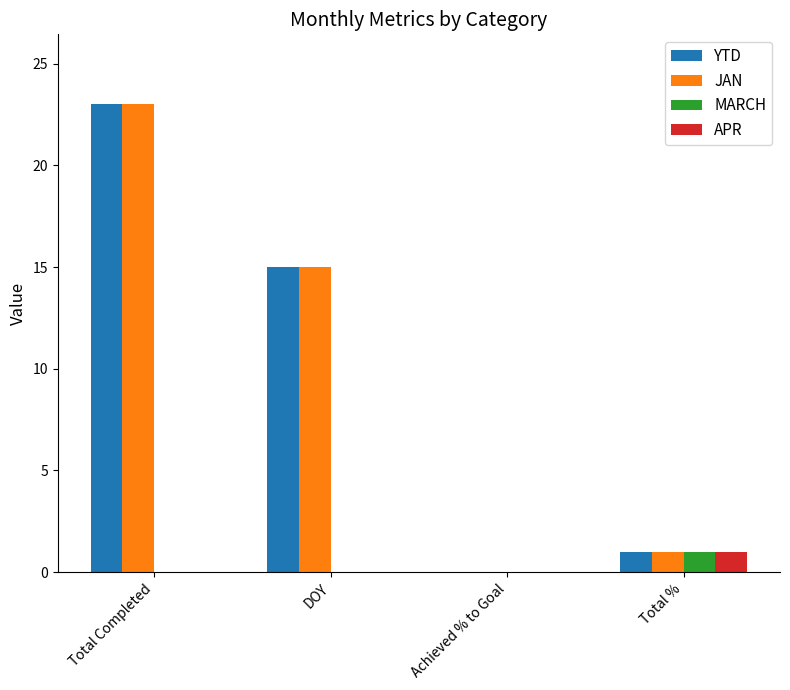

Are the bars grouped side by side (vs. stacked)?

Yes